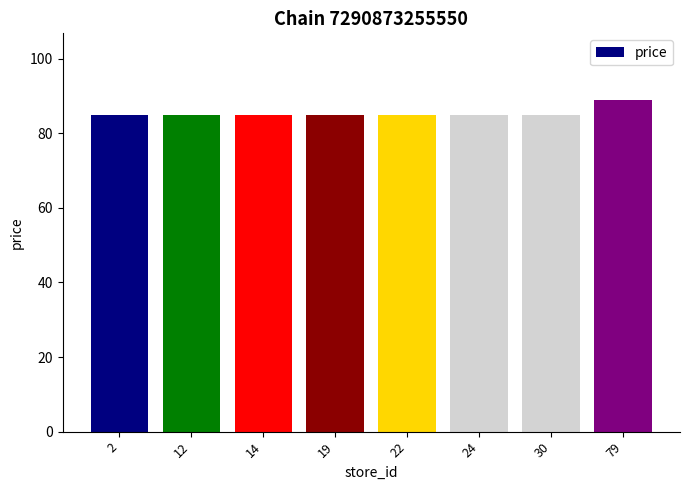

Are the bars grouped side by side (vs. stacked)?

No